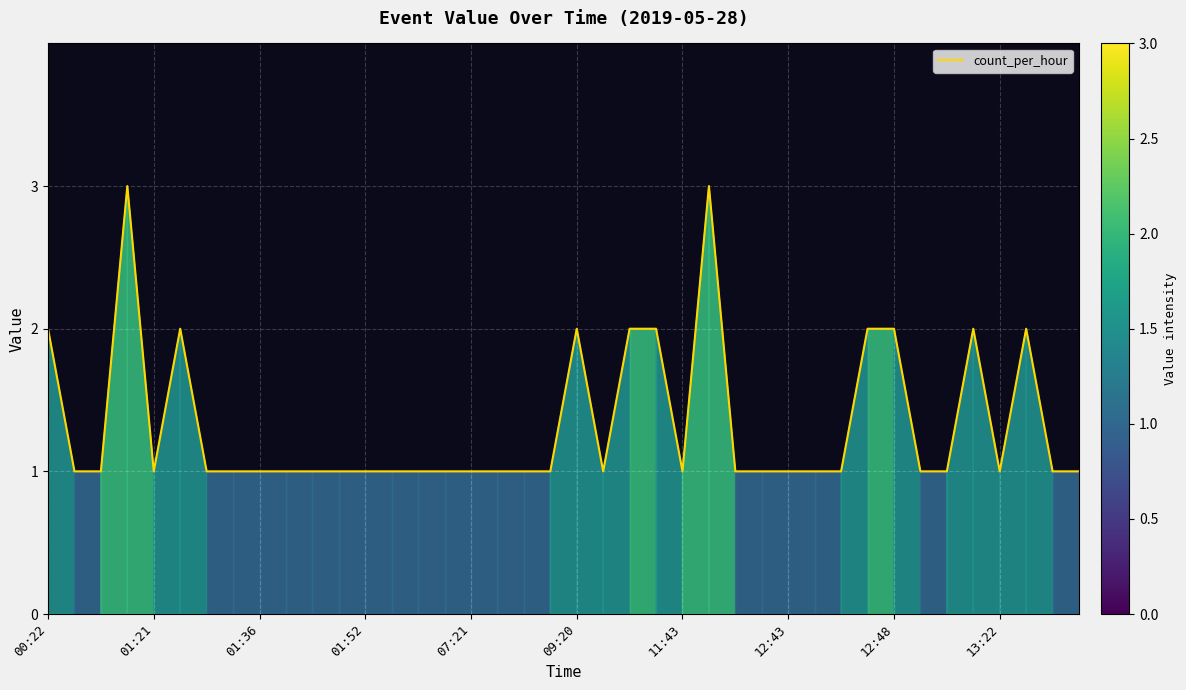

What is the greatest value displayed?

3